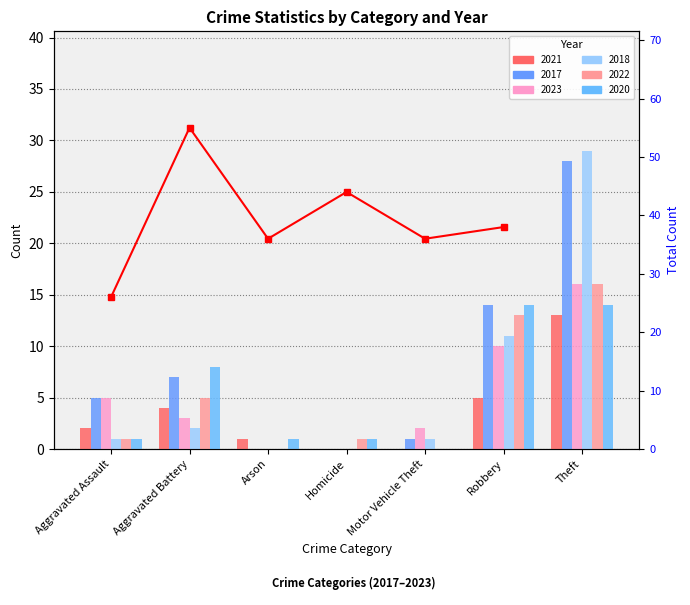

Does the chart contain stacked bars?

No